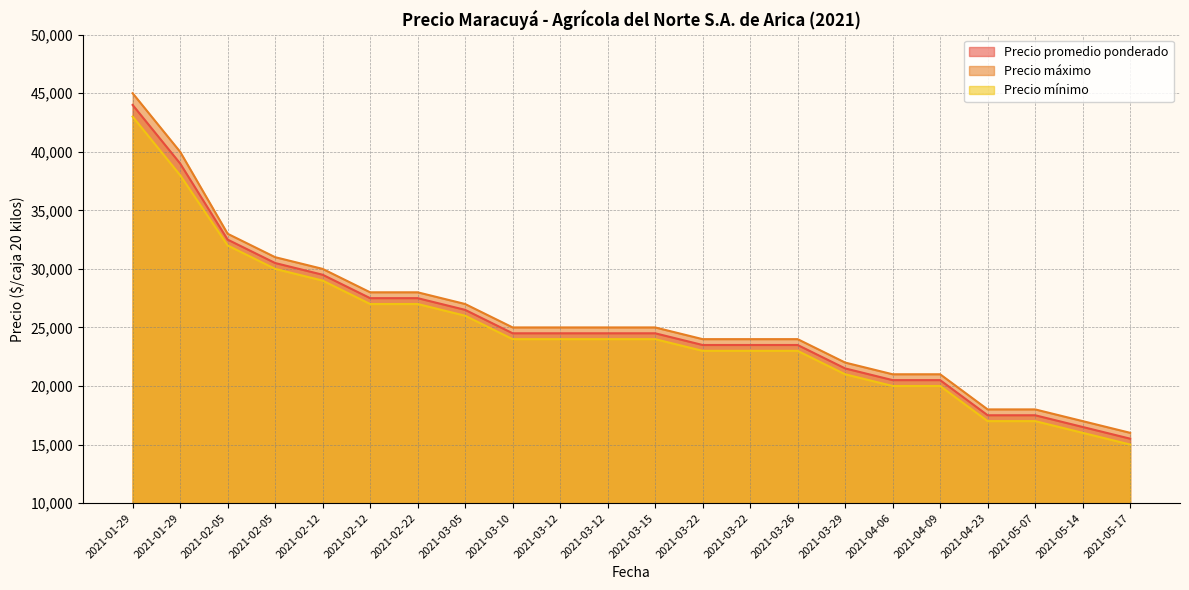

Reading right to left, extract all data points from this chart.

Precio promedio ponderado: 15500	16500	17500	17500	20500	20500	21500	23500	23500	23500	24500	24500	24500	24500	26500	27500	27500	29500	30500	32500	39000	44000
Precio máximo: 16000	17000	18000	18000	21000	21000	22000	24000	24000	24000	25000	25000	25000	25000	27000	28000	28000	30000	31000	33000	40000	45000
Precio mínimo: 15000	16000	17000	17000	20000	20000	21000	23000	23000	23000	24000	24000	24000	24000	26000	27000	27000	29000	30000	32000	38000	43000